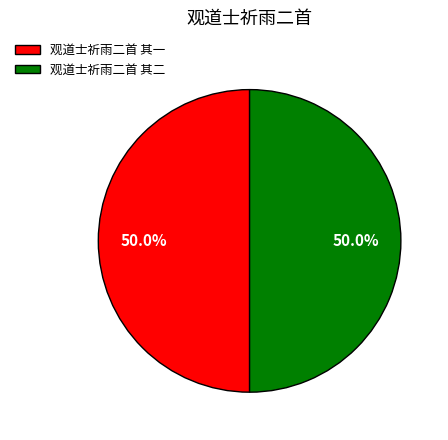

How many slices are in this pie chart?

2